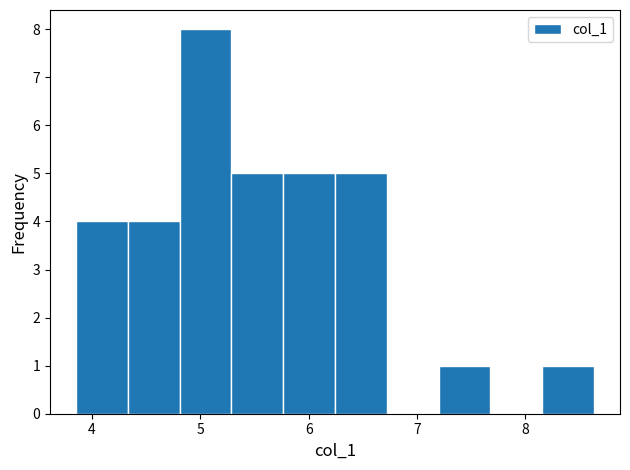

Over which range of the x-axis is the bar tallest?

4.8 to 5.3